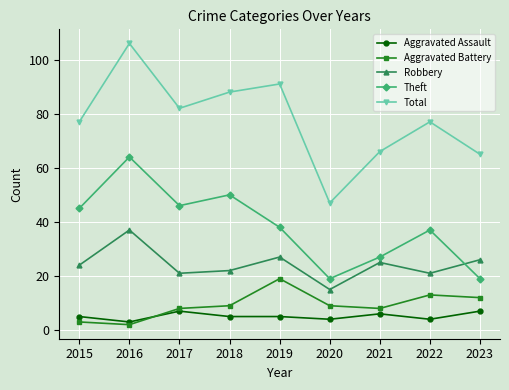

What is the spread (max minus min) of values at 2018?

83